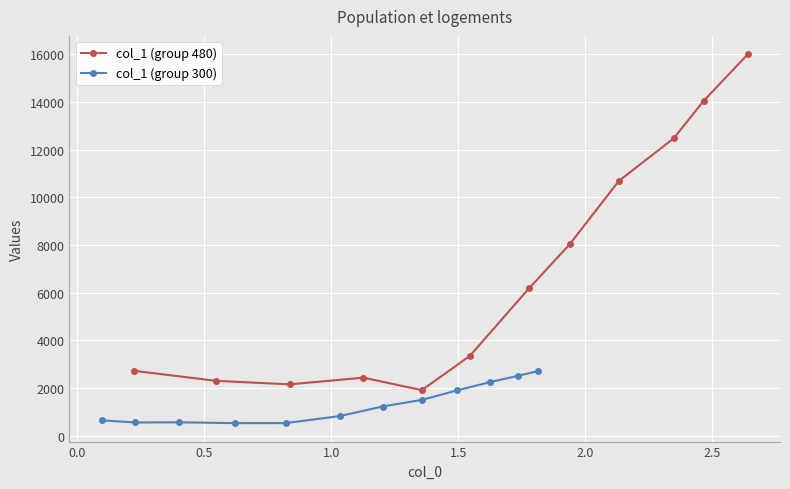

True or false: col_1 (group 480) and col_1 (group 300) cross at least once.

False